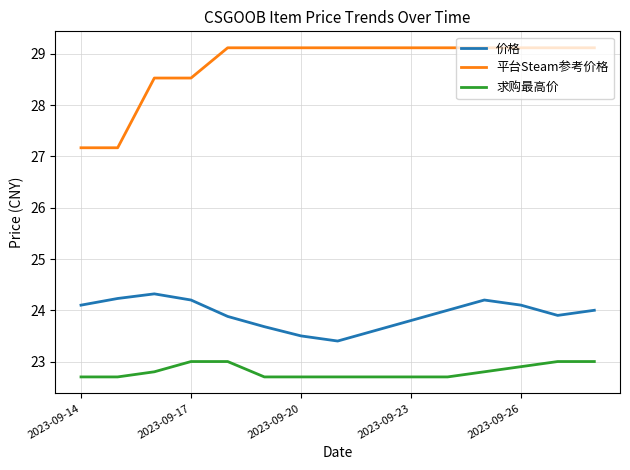

True or false: 求购最高价 and 价格 intersect in this chart.

False